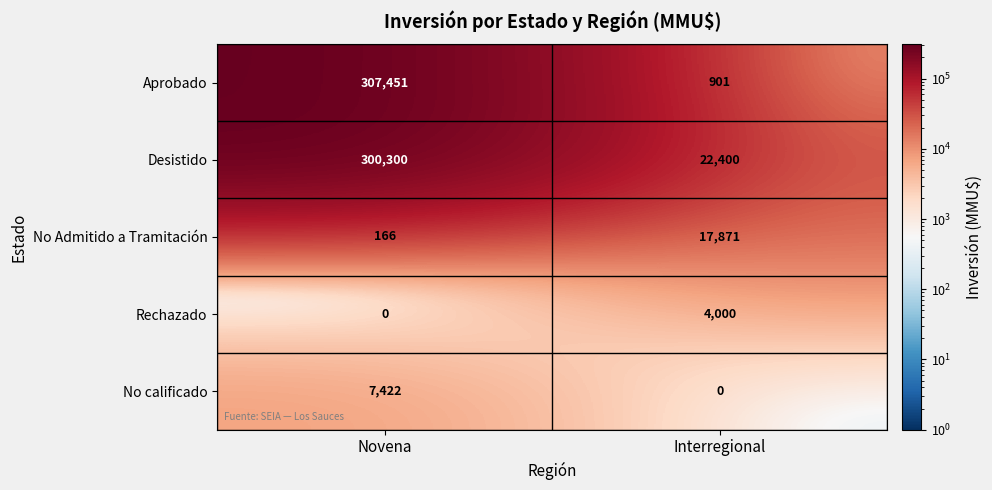

Reading left to right, what are all the values shown in this chart?

Aprobado: 307451	901
Desistido: 300300	22400
No Admitido a Tramitación: 166	17871
Rechazado: 0	4000
No calificado: 7422	0